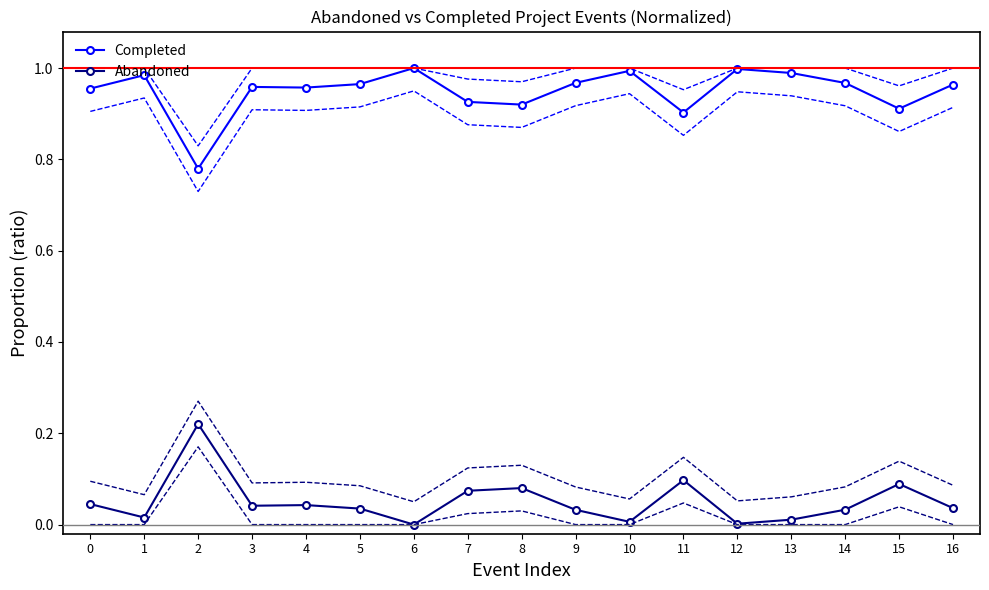

What are all the series names shown in the legend?

Completed, Abandoned